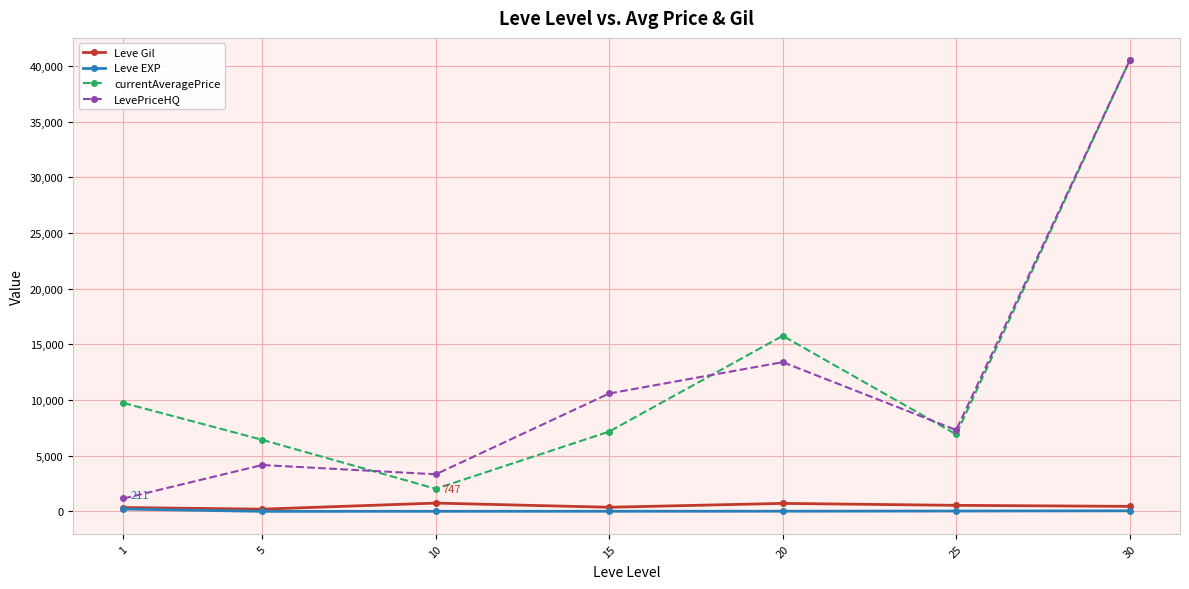

At which category does the chart reach its peak across all series?

30